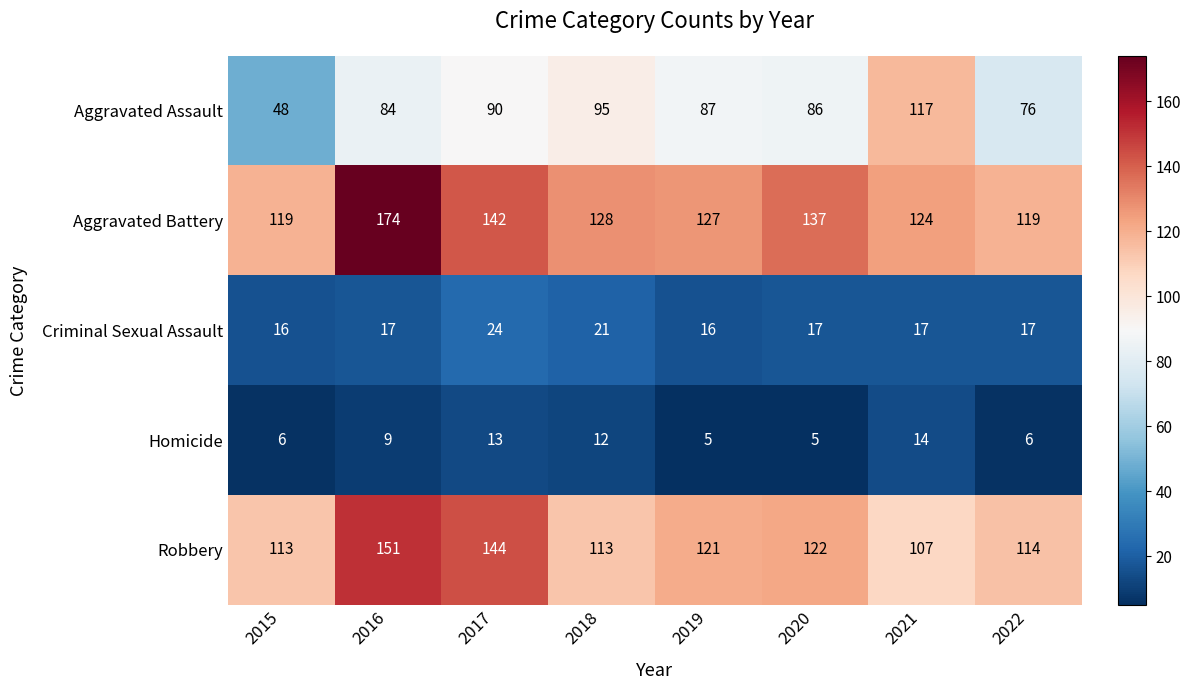

How many Criminal Sexual Assault values are between 17 and 21?

5